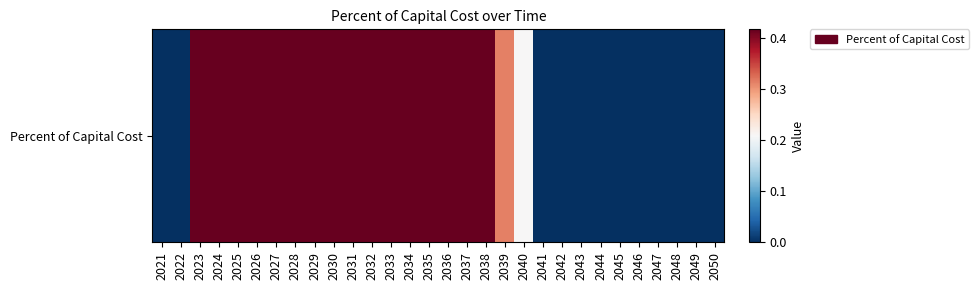

What is the sum of all values?

7.2